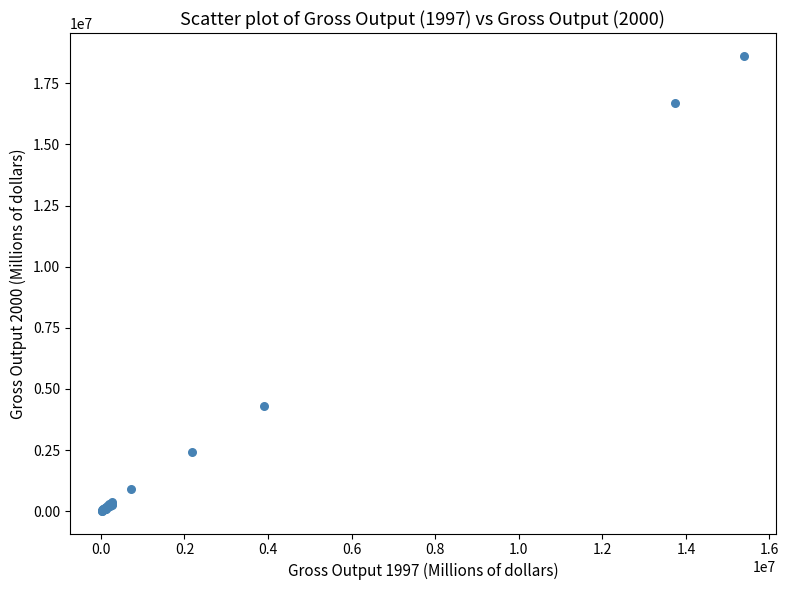

What Y value in the scatter plot is closest to 9320996?

4290462